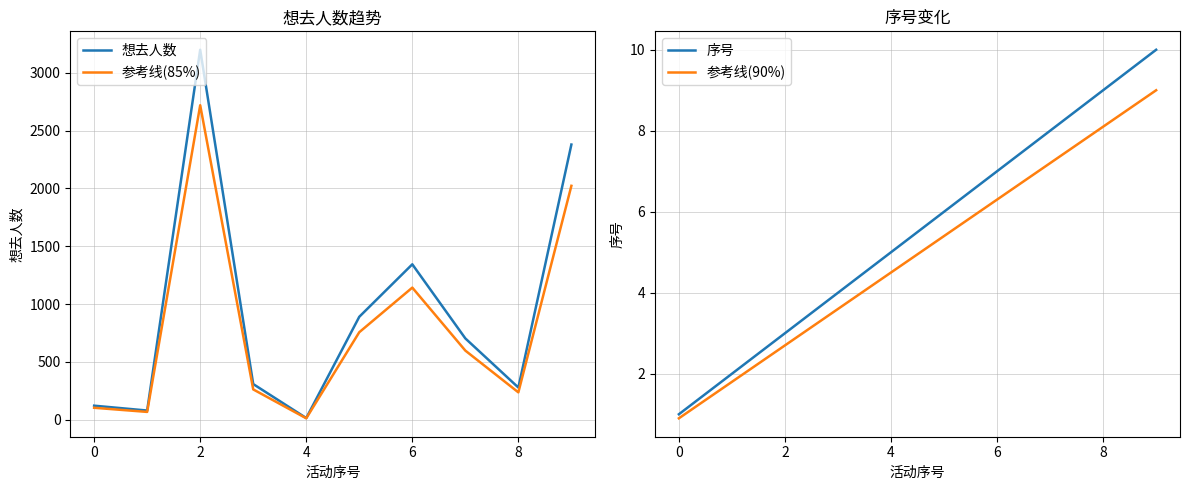

Is it true that 序号 equals 5.0 at 4?

True